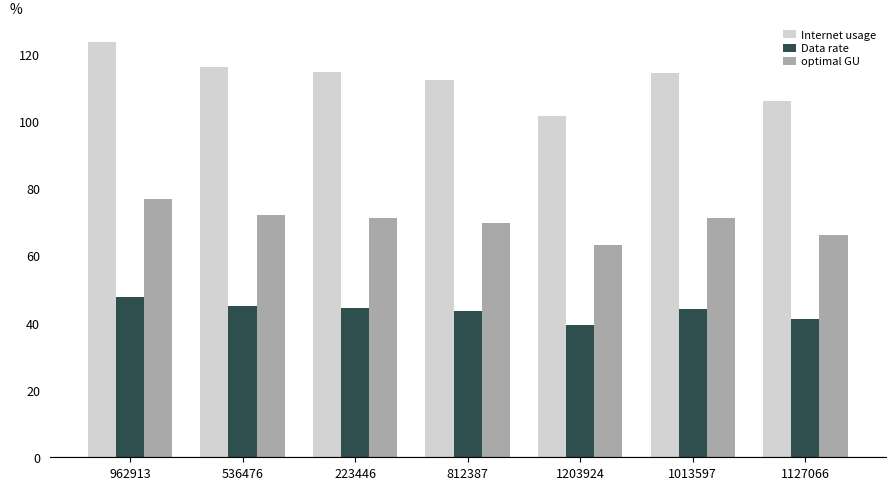

Which series changed the most between 1013597 and 1127066?

Internet usage